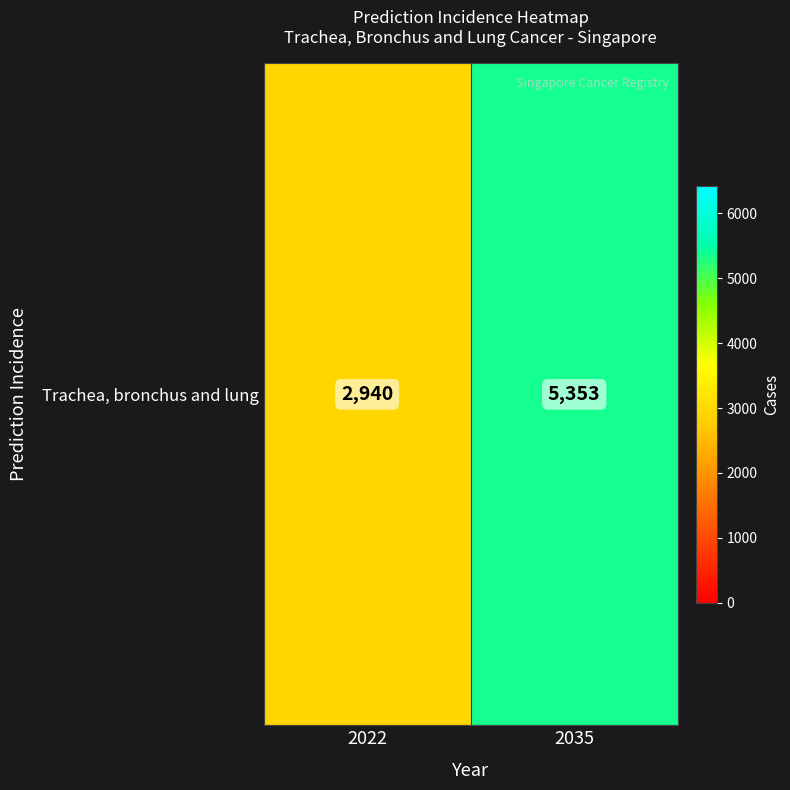

The chart shows a value of 1641 at 2022. True or false?

False